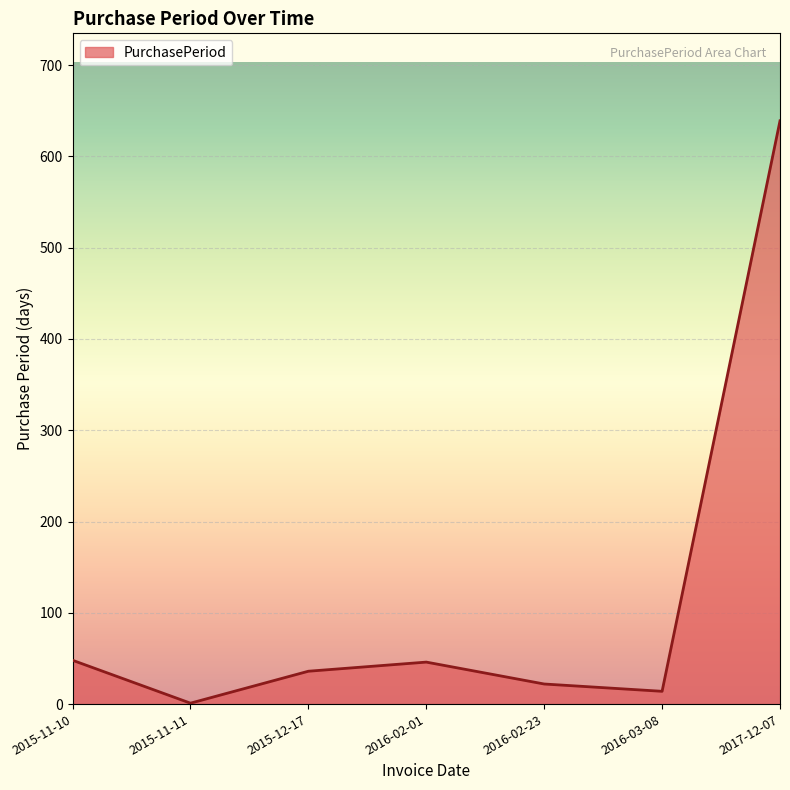

The value at 2015-11-10 is 48. True or false?

True